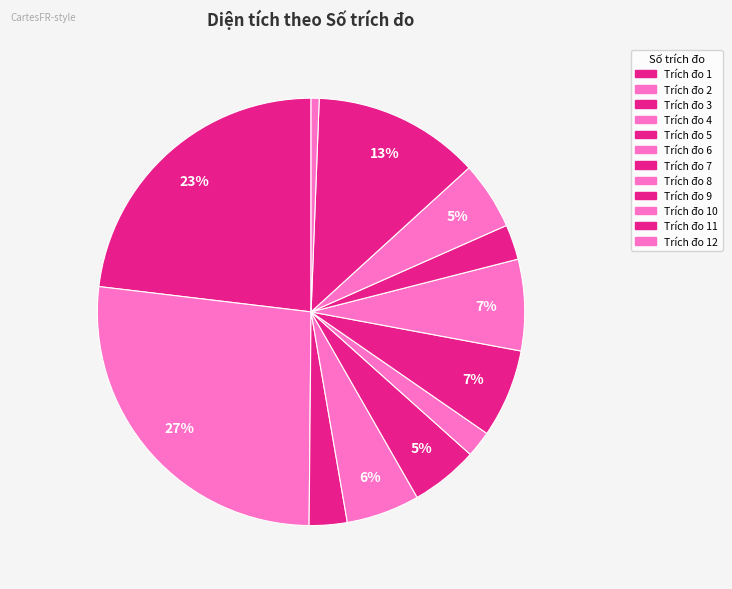

How many slices are in this pie chart?

12